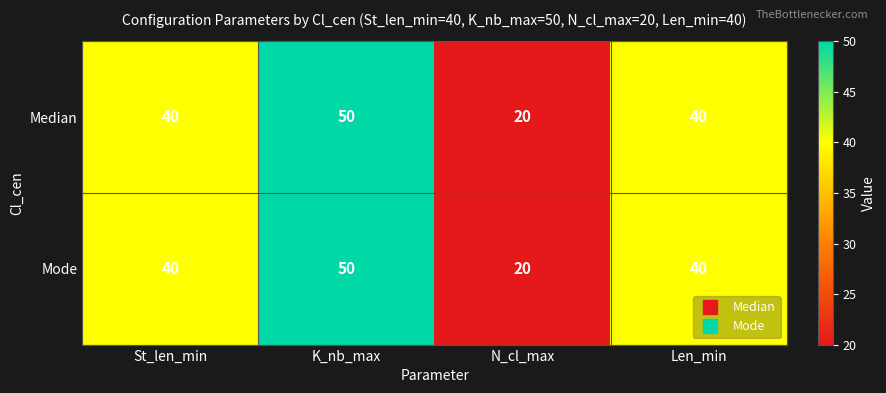

How many Mode values are between 40 and 50?

3